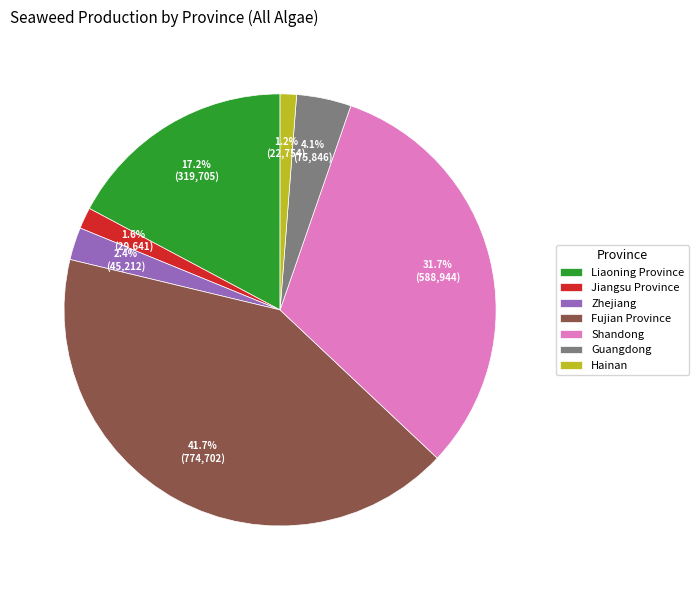

What percentage is NOT represented by Zhejiang?

97.6%